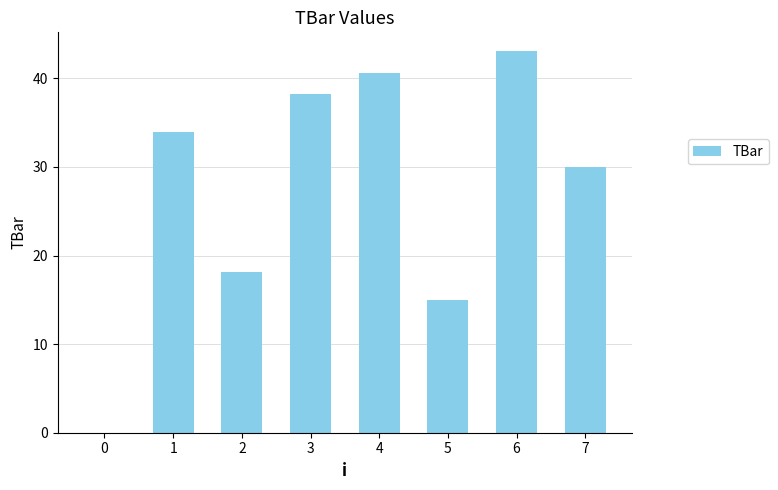

True or false: the data shows 38.2 at 3.

True